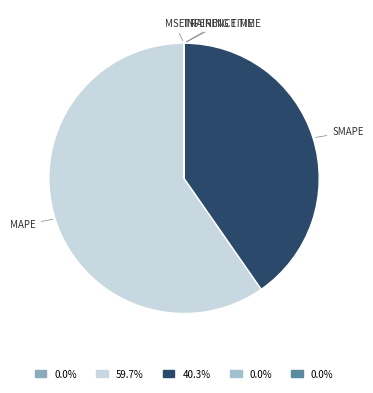

Count the number of slices in the pie.

5